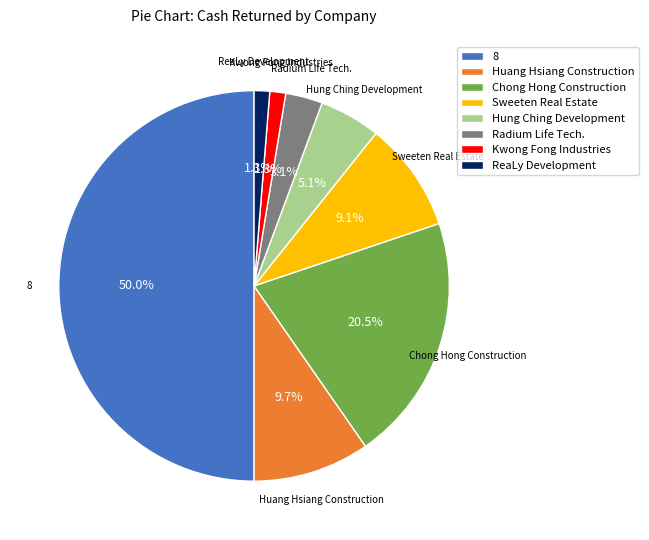

To the nearest percent, what is the combined percentage of ReaLy Development and Huang Hsiang Construction?

11%